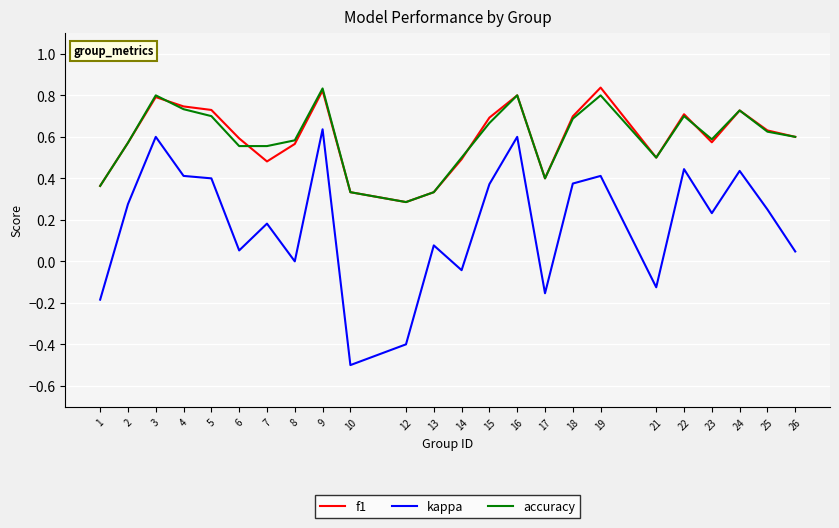

Which series has the largest range (max minus min)?

kappa